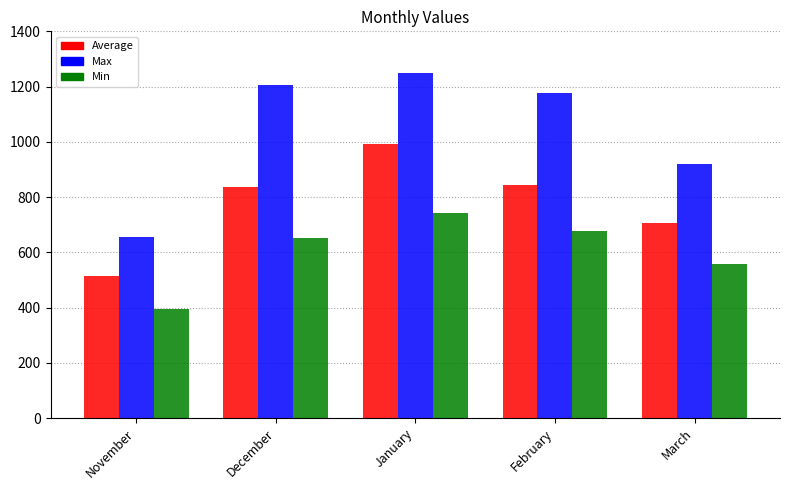

Reading left to right, transcribe all the data shown in this chart.

Average: 516	836	991	844	705
Max: 657	1205	1250	1178	920
Min: 396	652	741	678	557